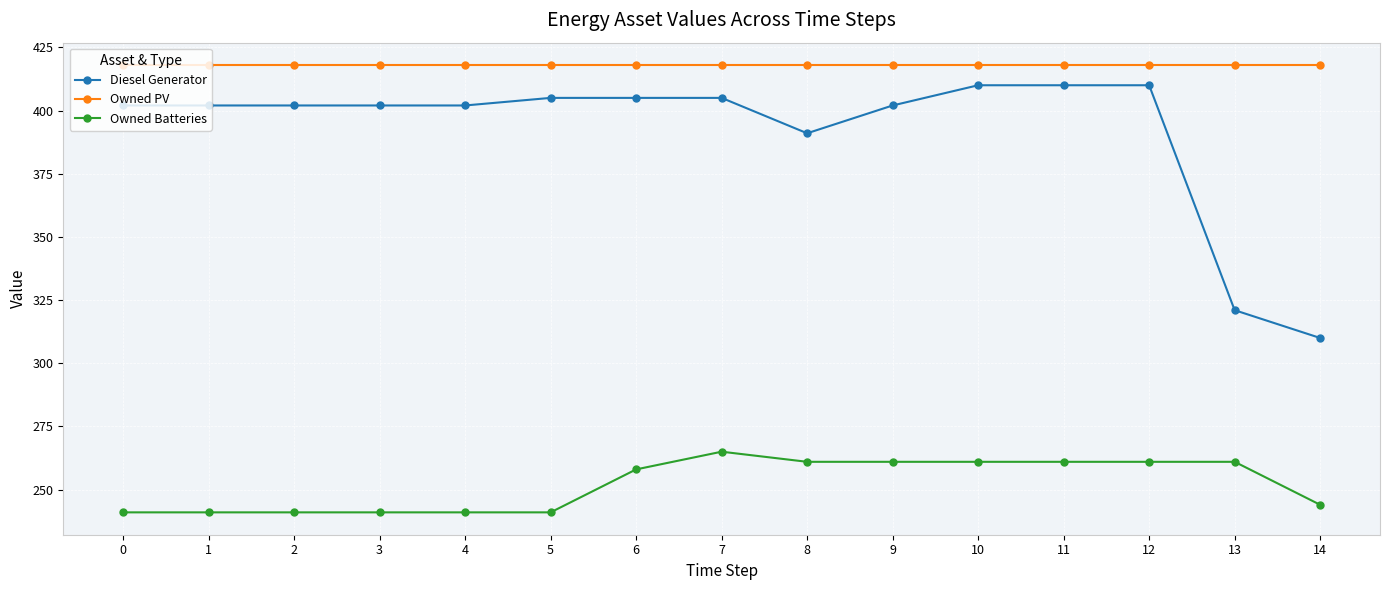

How many distinct data groups are displayed?

3